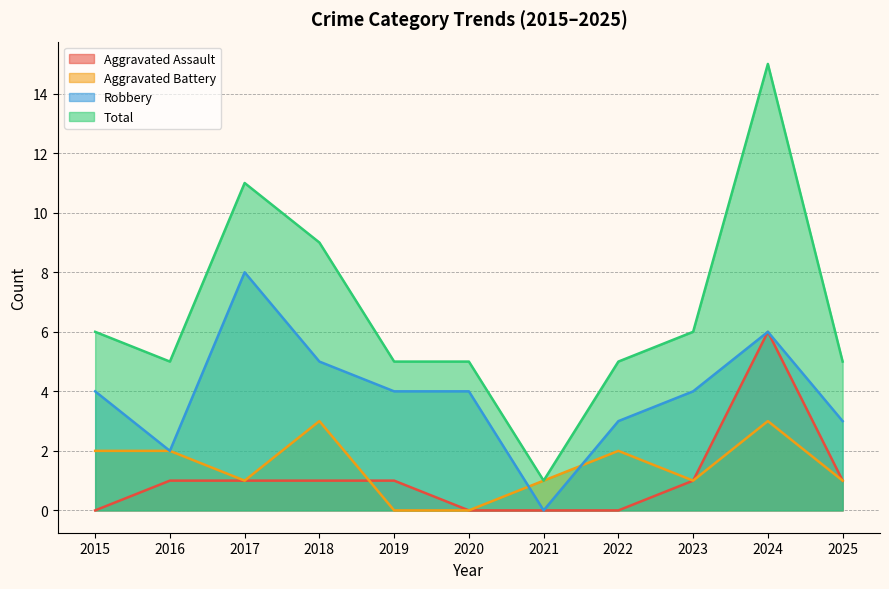

Between 2016 and 2022, which is larger?

2016